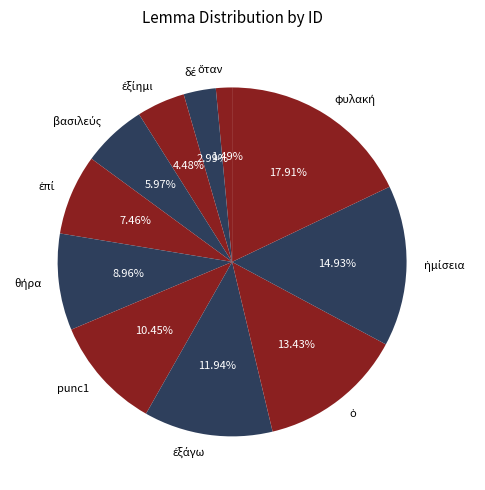

Does any single category account for the majority?

No